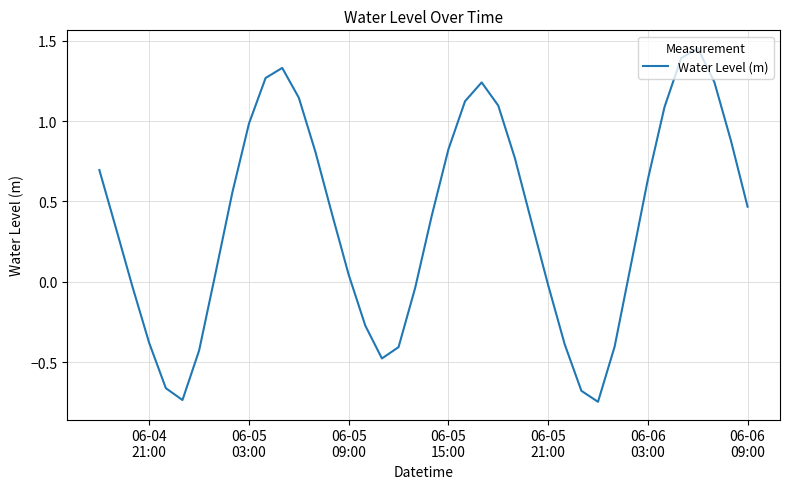

How many positive values are there?

26